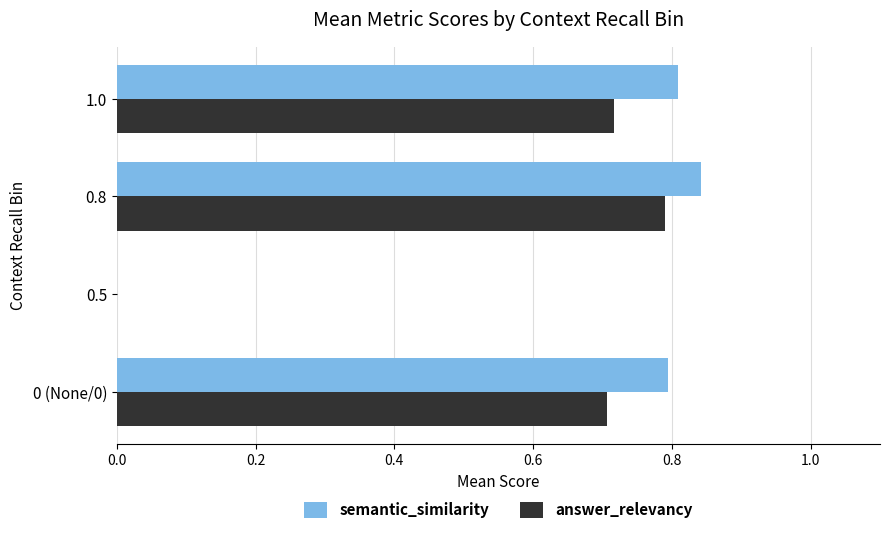

What is the total value across all series at 1.0?

1.5